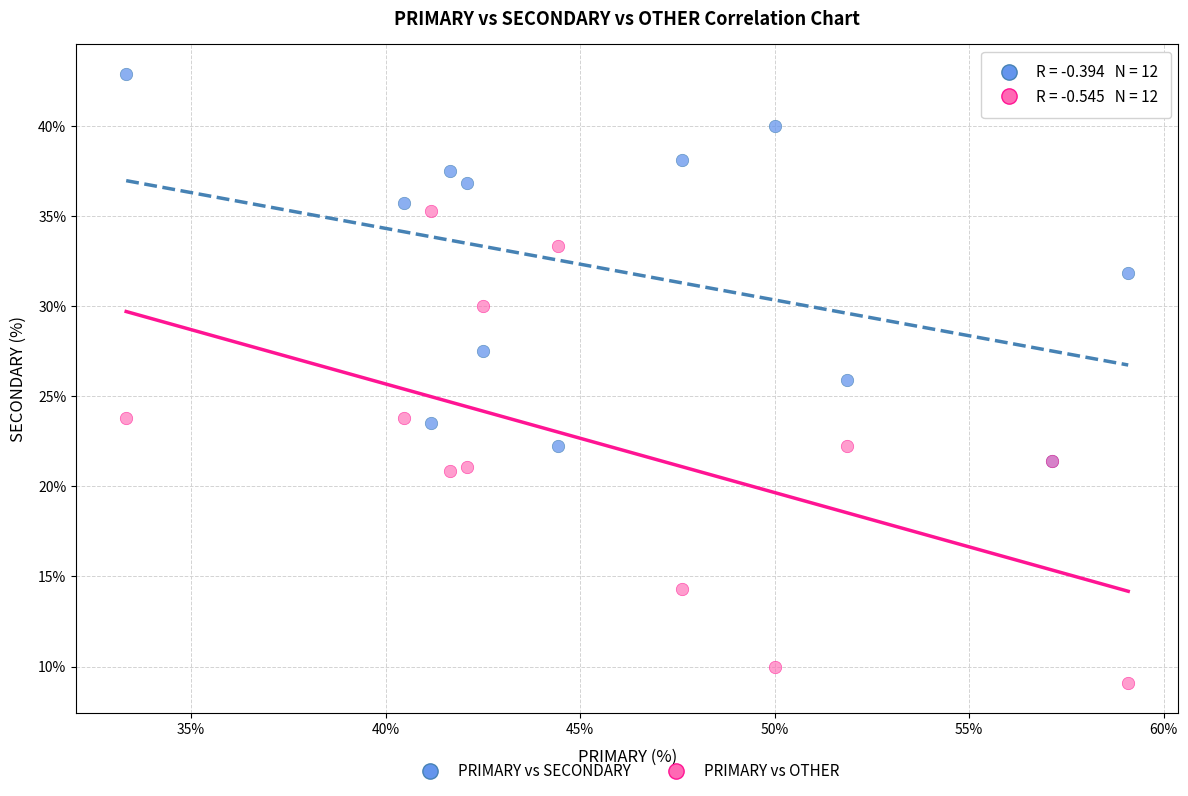

What are all the series names shown in the legend?

PRIMARY vs SECONDARY, PRIMARY vs OTHER